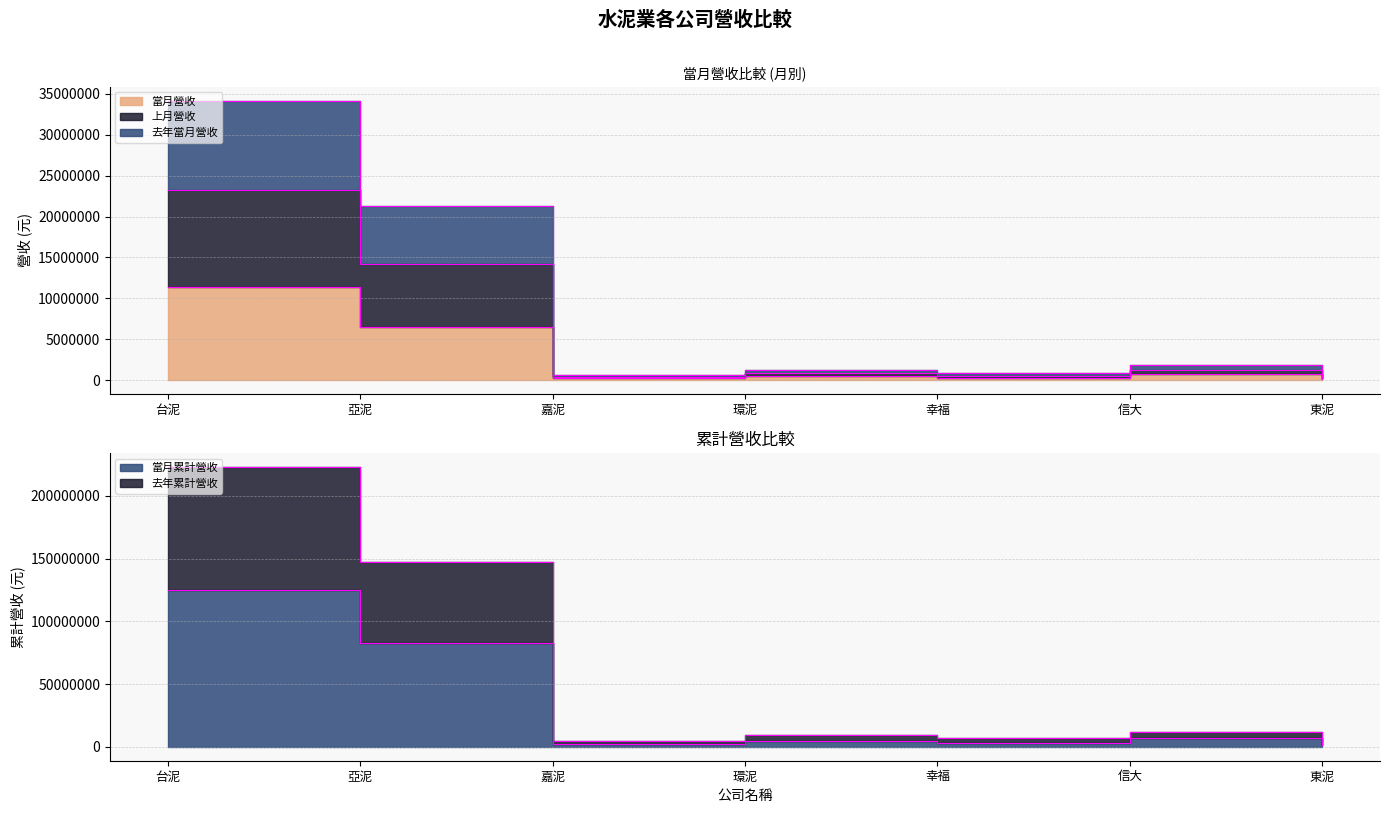

What is the sum of the 去年當月營收 values at 嘉泥 and 台泥?

126691439